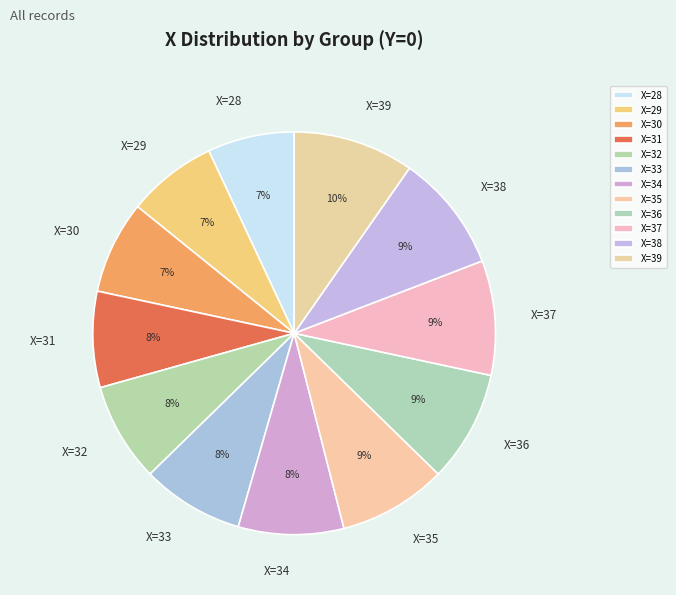

Is the sum of X=31 and X=28 greater than half?

No